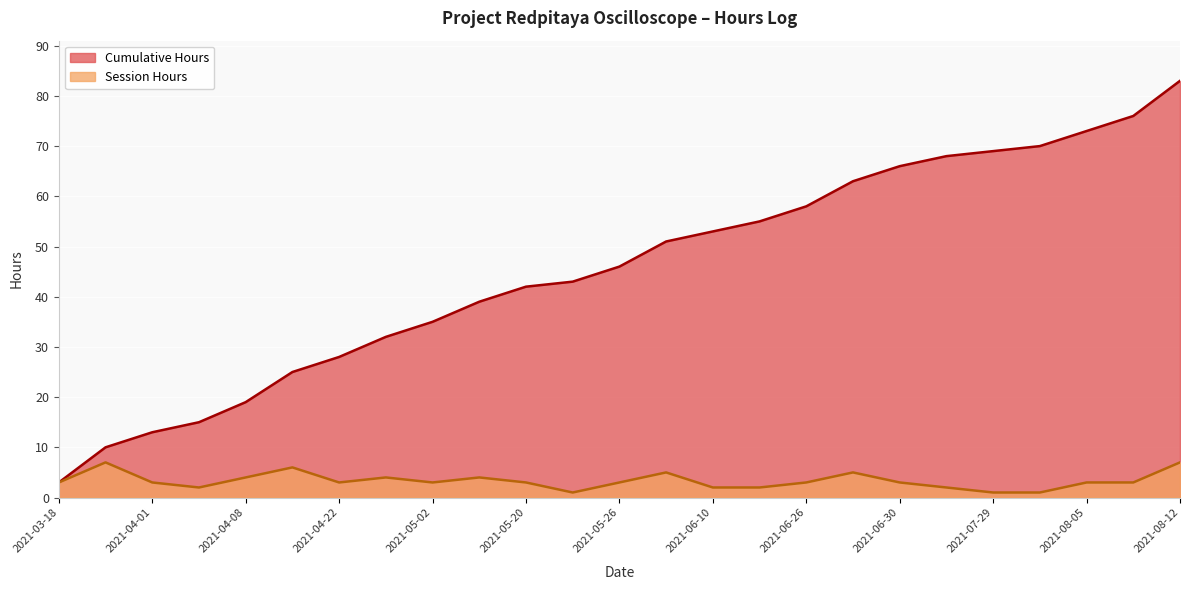

At which category does Session Hours reach its first local valley?

2021-04-06